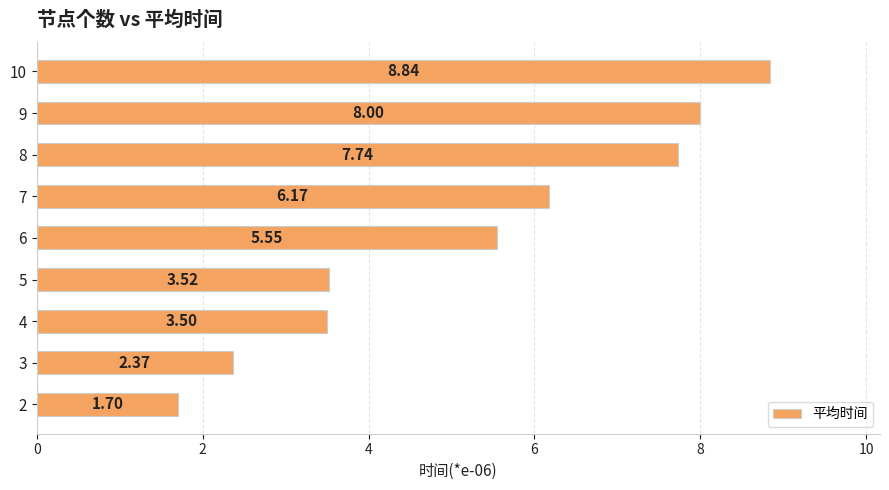

Rank the categories by value from lowest to highest.

2, 3, 4, 5, 6, 7, 8, 9, 10